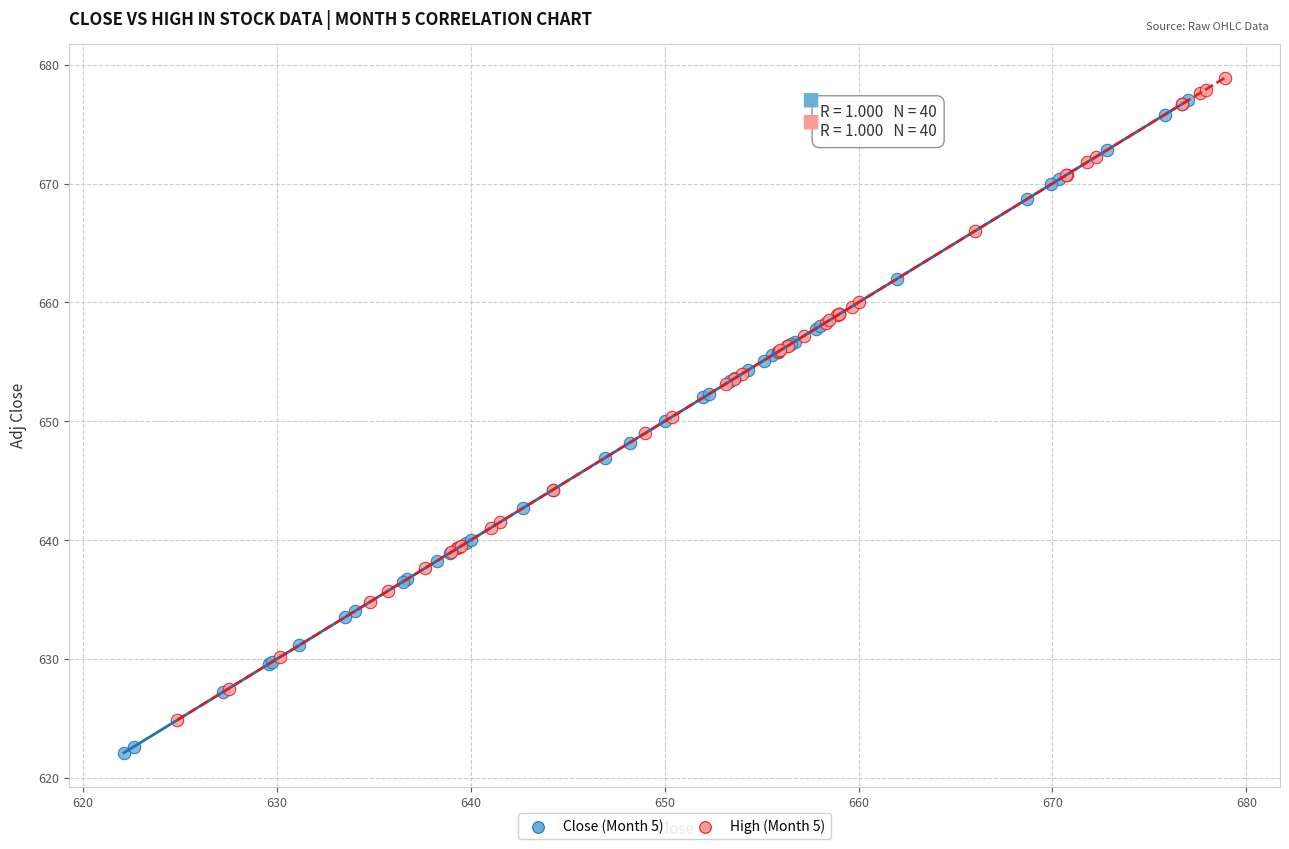

Which series contains the lowest Y value?

Close (Month 5)